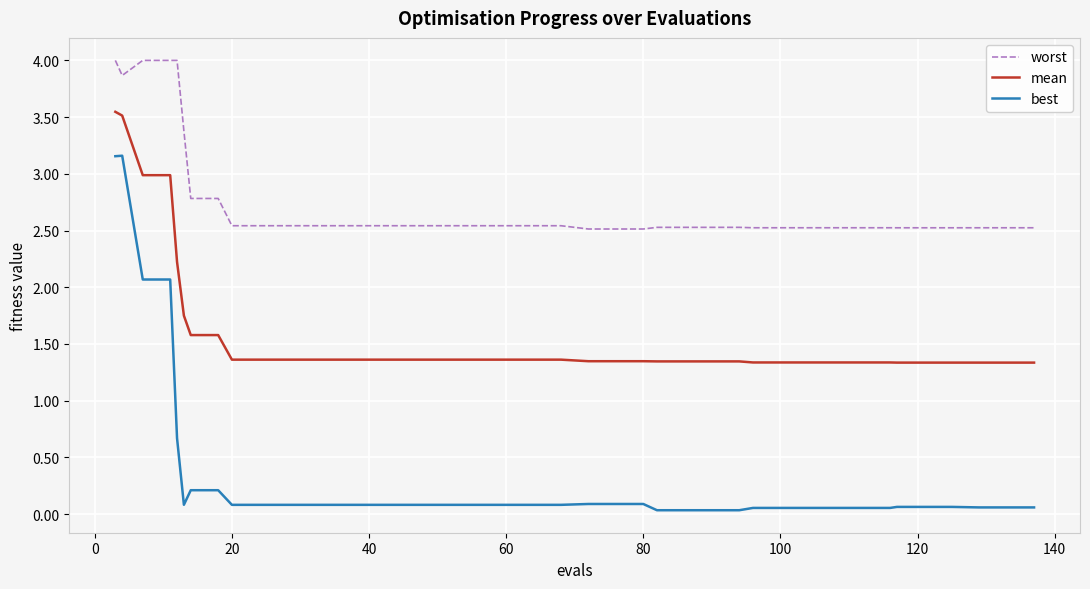

Which series has the largest total across all categories?

worst